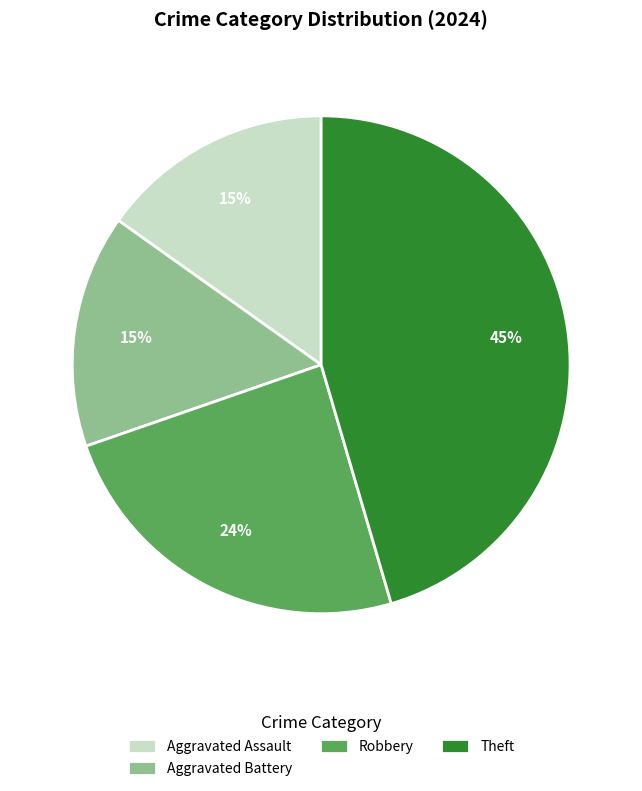

The Aggravated Assault slice represents 25% of the pie. True or false?

False